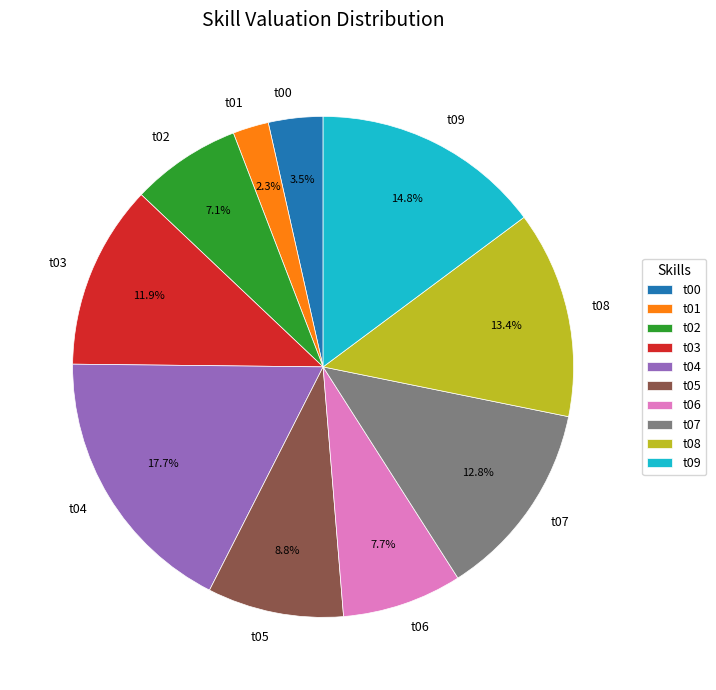

The t07 slice represents 13% of the pie. True or false?

True